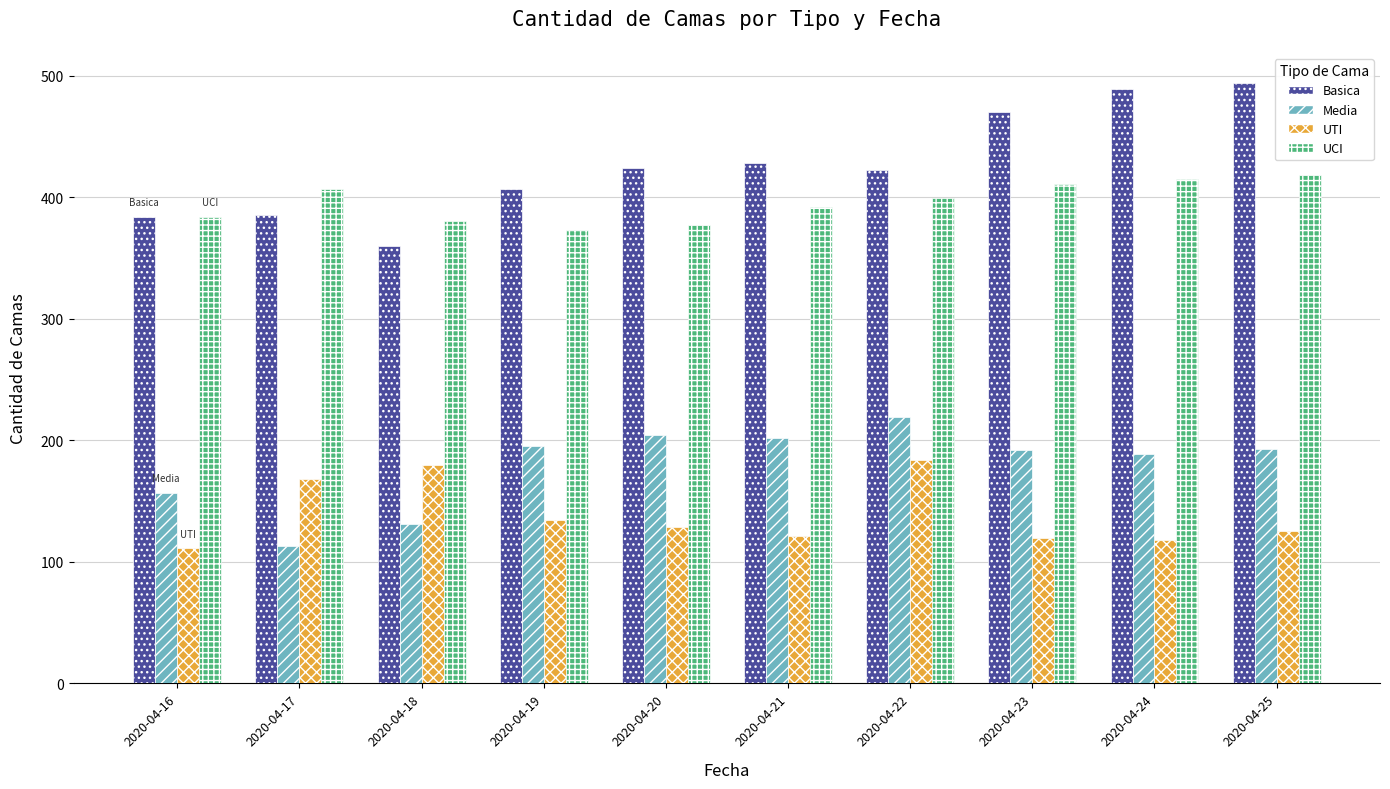

What is the value of the UCI bar at the 6th from the left?

392